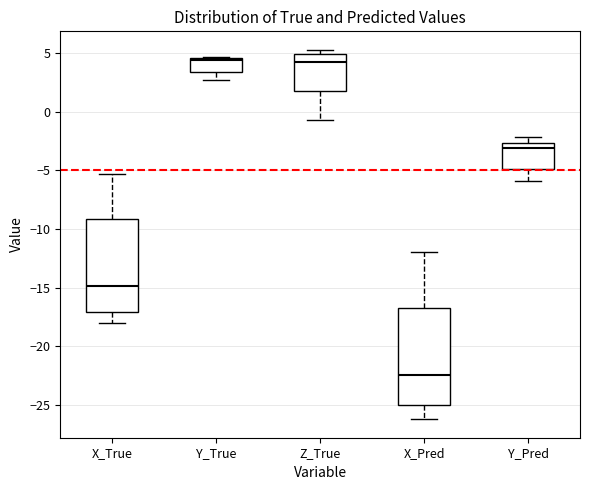

Reading left to right, read every box against the y-axis: the position of its median line, the range the box covers, and the ends of its whiskers. The values are not printed on the chart, so give them approximately, as read against the axis.

X_True: median -15.0, box -17.0 to -9.0, whiskers -18.0 to -5.5
Y_True: median 4.5, box 3.5 to 4.5, whiskers 2.5 to 4.5
Z_True: median 4.0, box 2.0 to 5.0, whiskers -0.5 to 5.5
X_Pred: median -22.5, box -25.0 to -16.5, whiskers -26.0 to -12.0
Y_Pred: median -3.0, box -5.0 to -2.5, whiskers -6.0 to -2.0